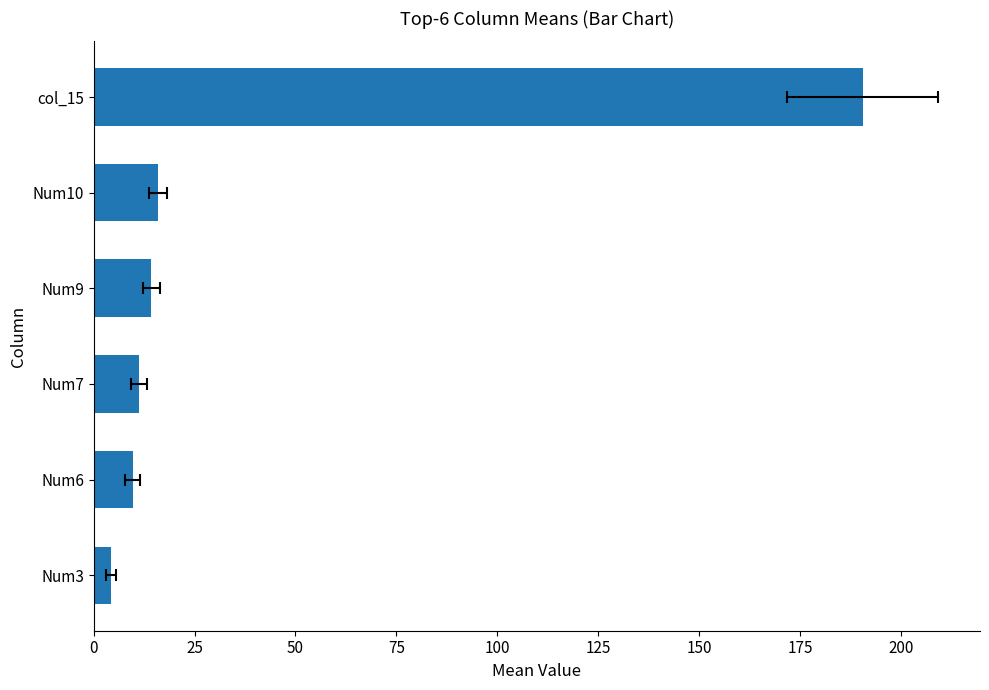

What is the difference between the maximum and minimum values?

186.1